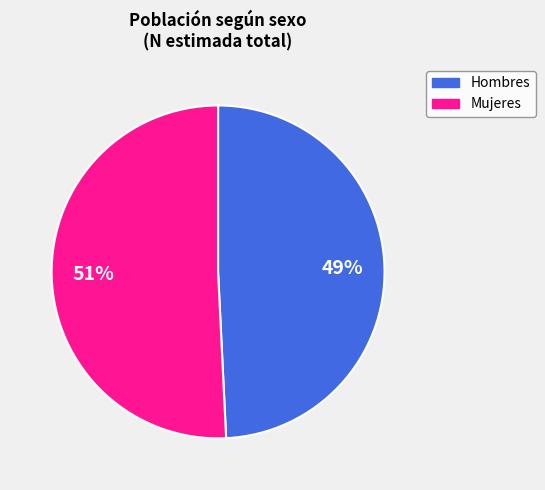

To the nearest percent, what is the average slice percentage?

50%